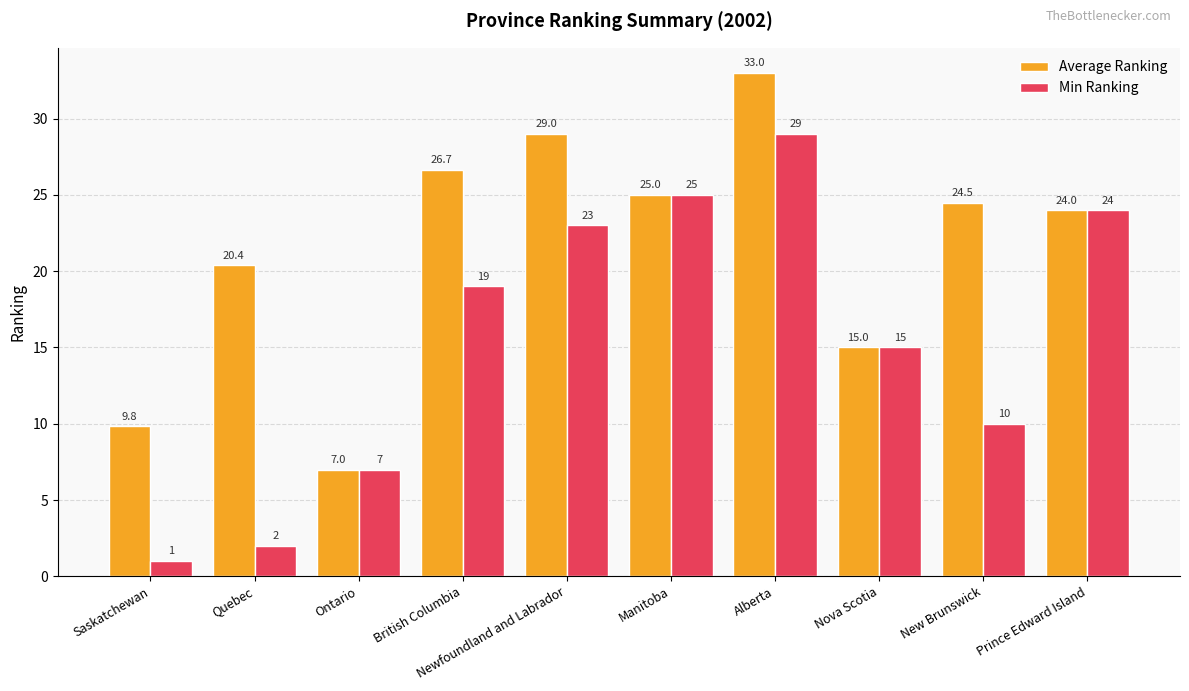

What position from the left is Saskatchewan?

1